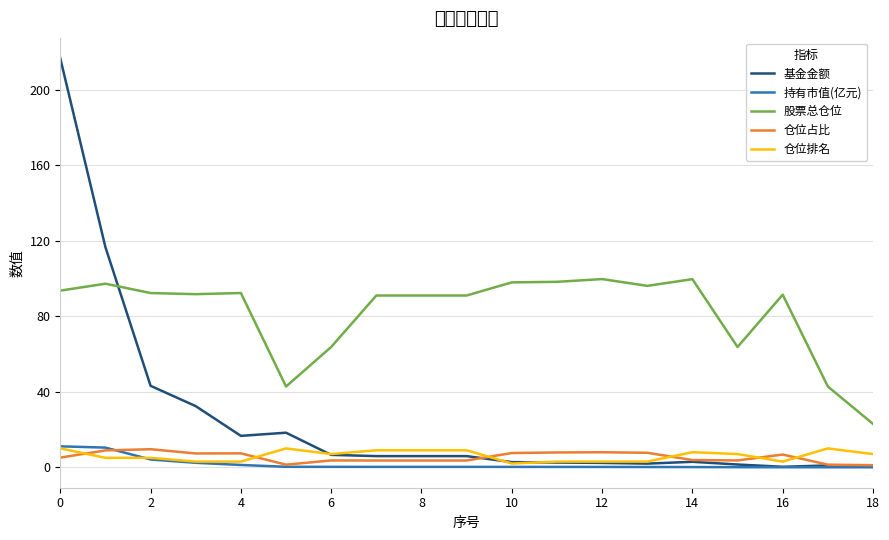

True or false: 仓位排名 and 仓位占比 intersect in this chart.

True